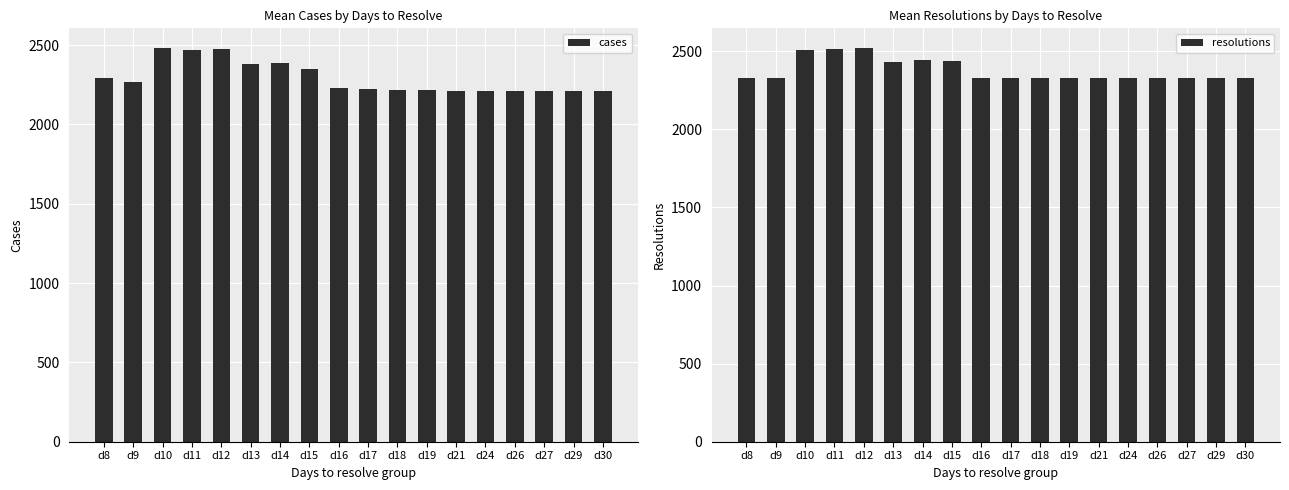

Which label corresponds to the smallest value in the chart?

d29